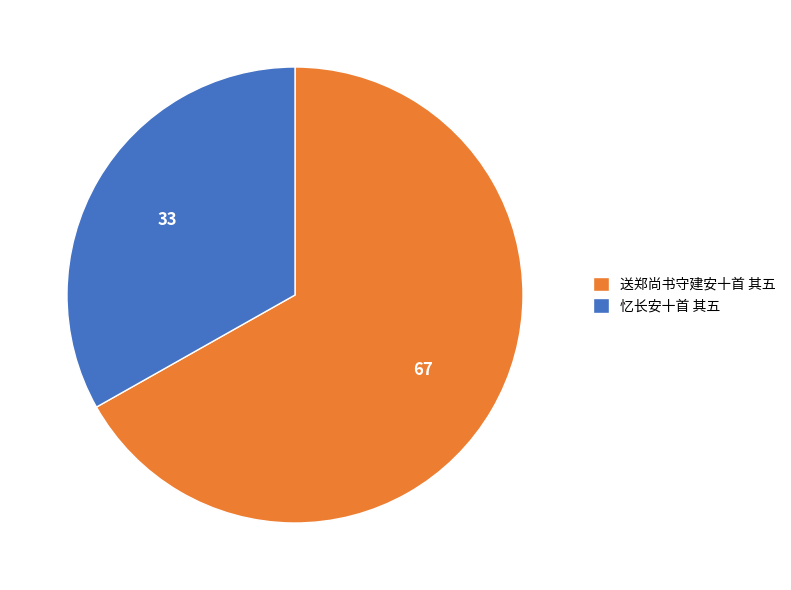

True or false: 送郑尚书守建安十首 其五 accounts for 57% of the total.

False